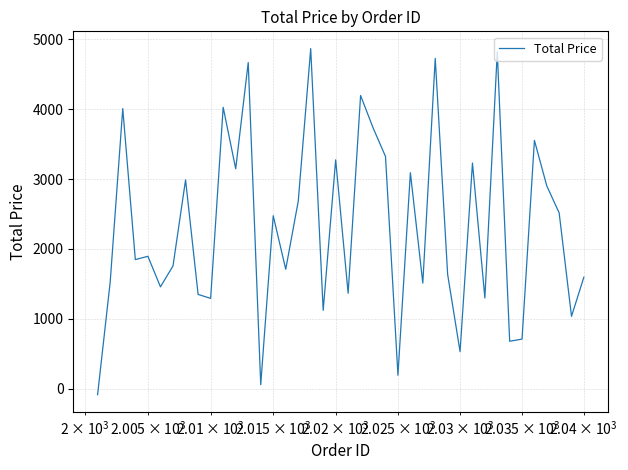

What is the difference between the maximum and minimum values?

4950